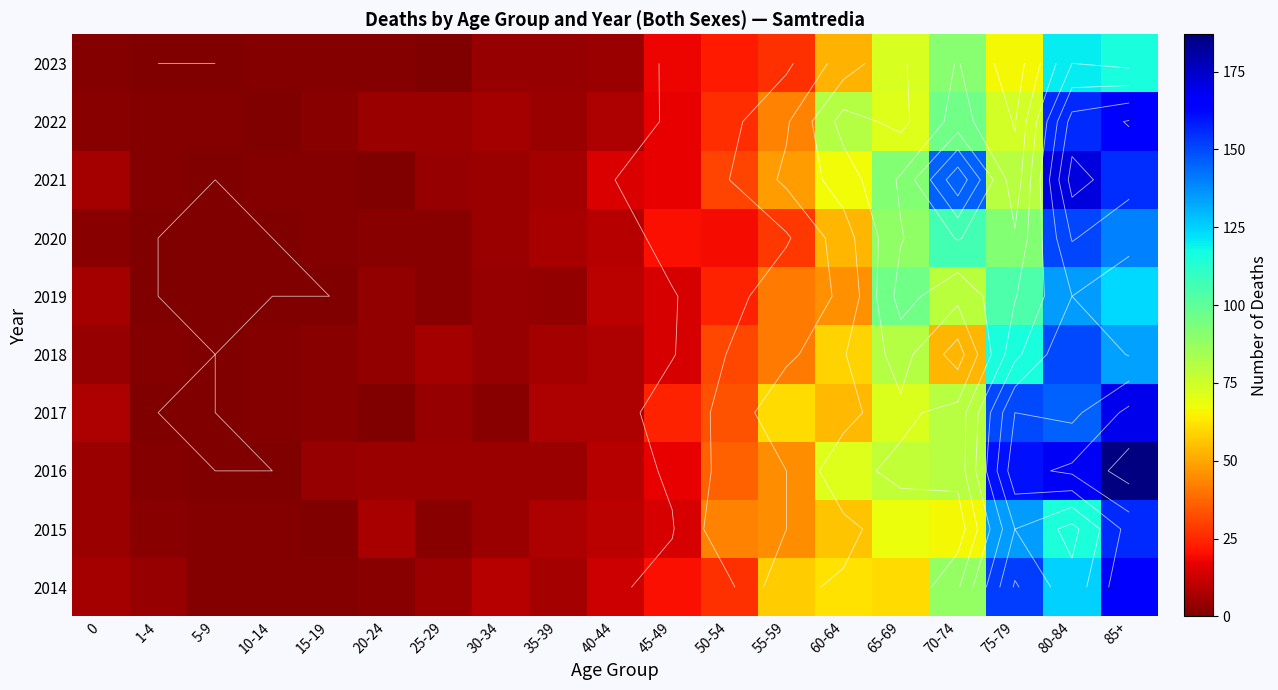

Is it true that 2016 equals -82 at 10-14?

False